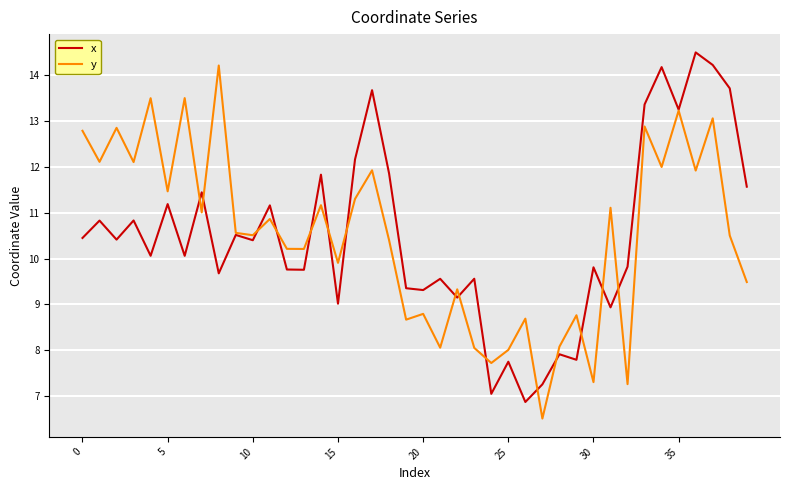

How many interior local peaks does the x series have?

15